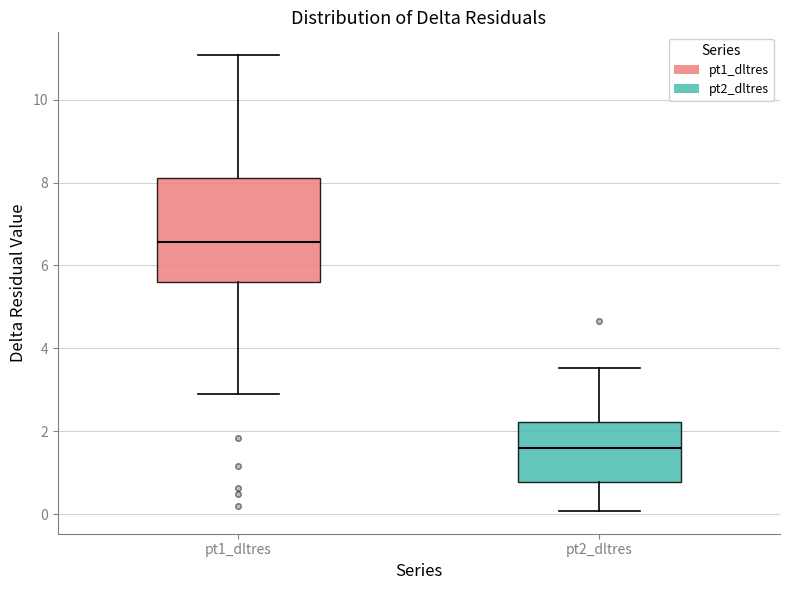

Reading left to right, read every box against the y-axis: the position of its median line, the range the box covers, and the ends of its whiskers. The values are not printed on the chart, so give them approximately, as read against the axis.

pt1_dltres: median 6.6, box 5.6 to 8.2, whiskers 3.0 to 11.0
pt2_dltres: median 1.6, box 0.8 to 2.2, whiskers 0.0 to 3.6